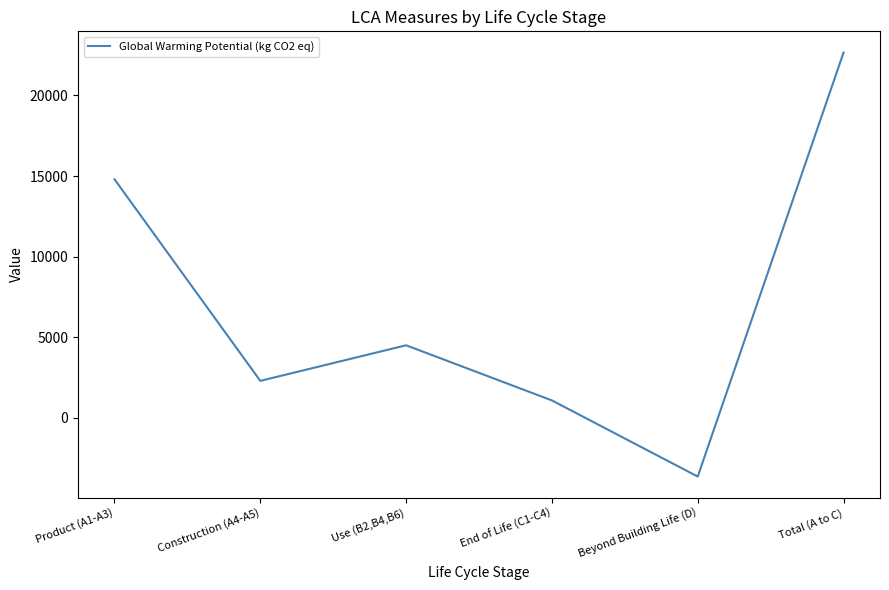

Where is the first local maximum?

Use (B2,B4,B6)